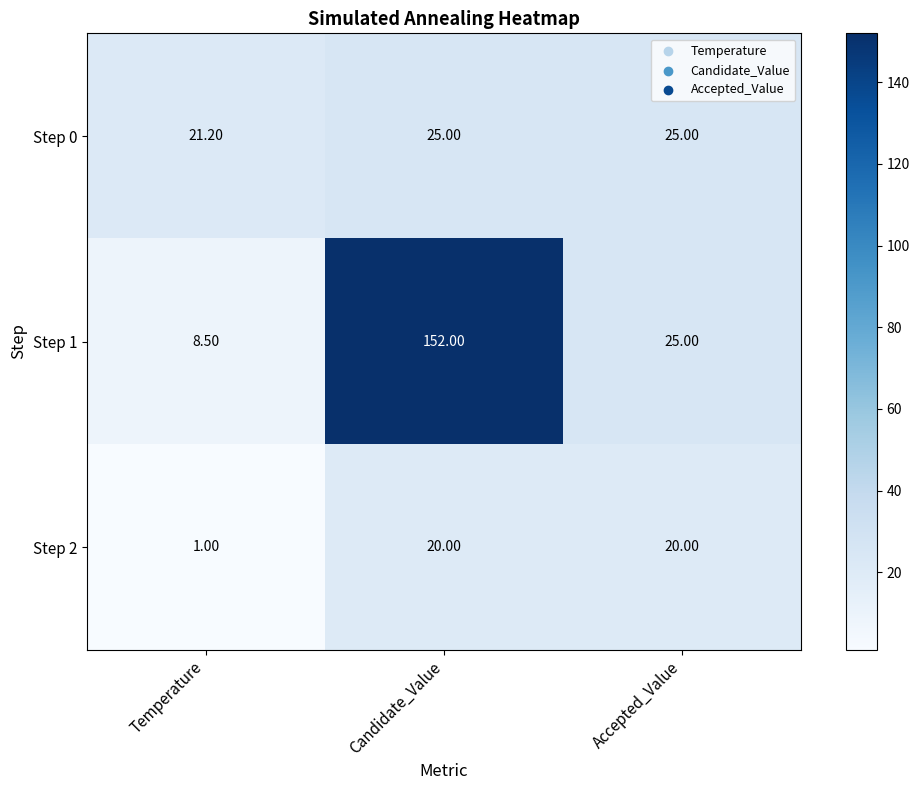

What is the total value across all series at Temperature?

30.7